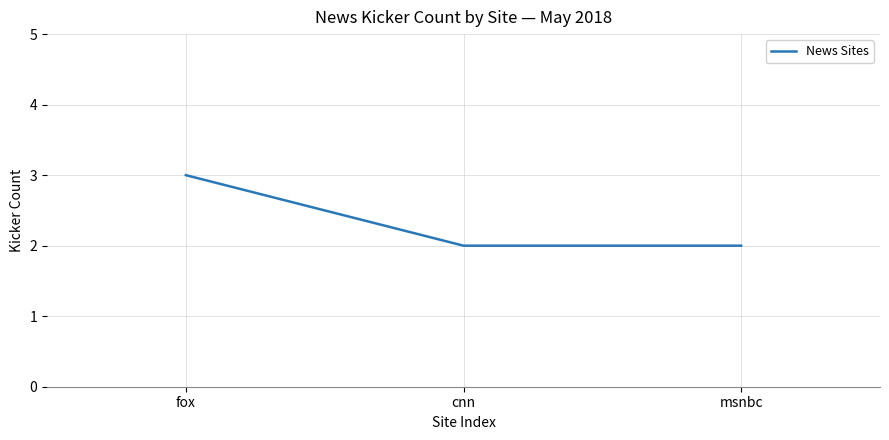

What position from the right is cnn?

2